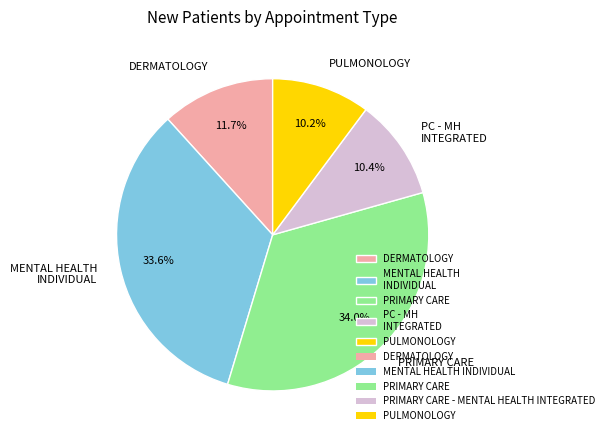

What is the total percentage of DERMATOLOGY and MENTAL HEALTH INDIVIDUAL?

45.3%